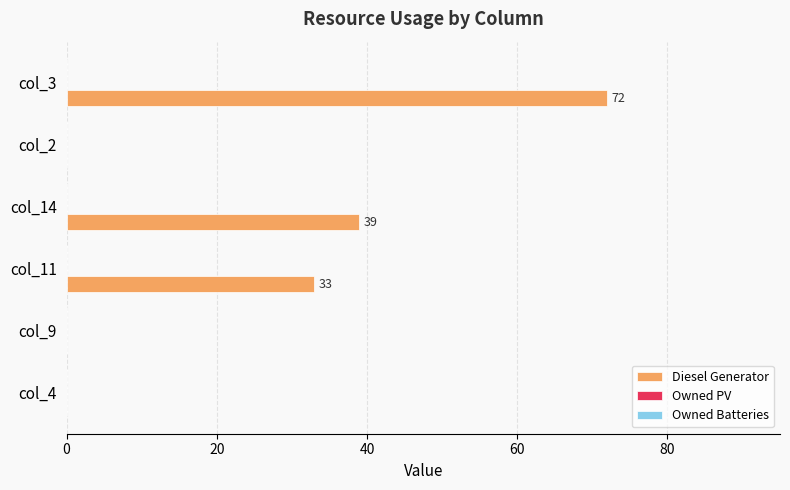

What is the change in value from col_4 to col_3?

+72